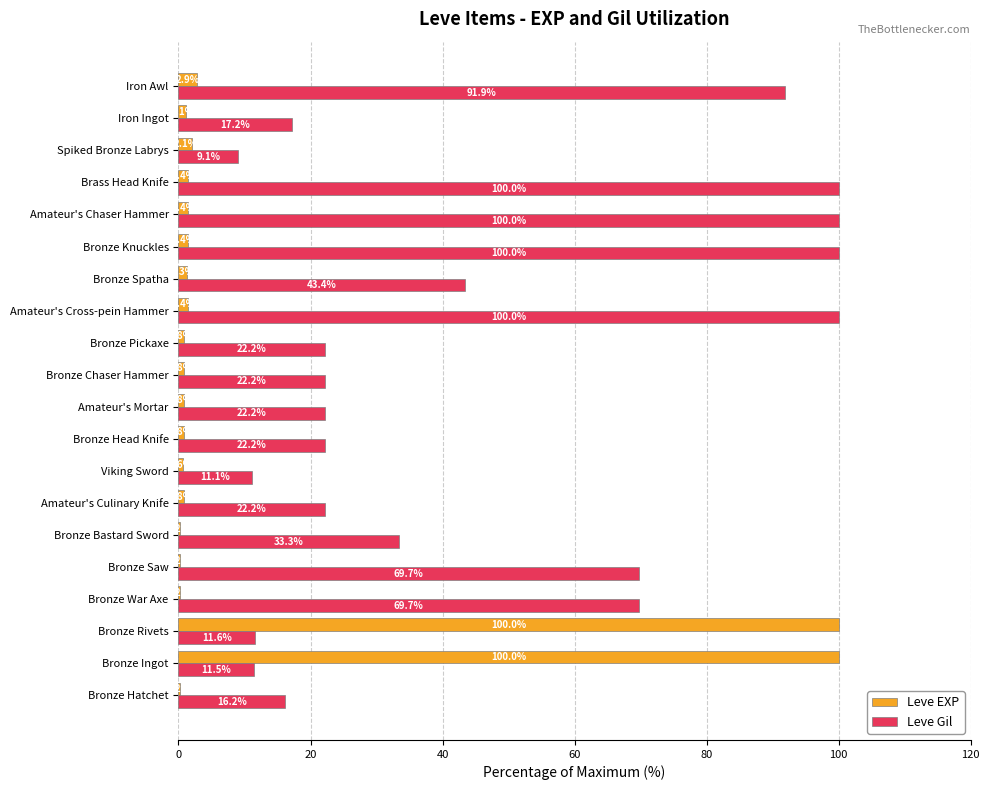

Which series changed the most between Bronze Rivets and Iron Awl?

Leve EXP